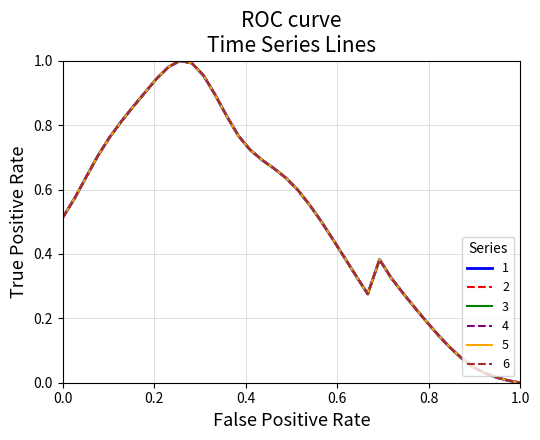

Which series has the largest total across all categories?

1